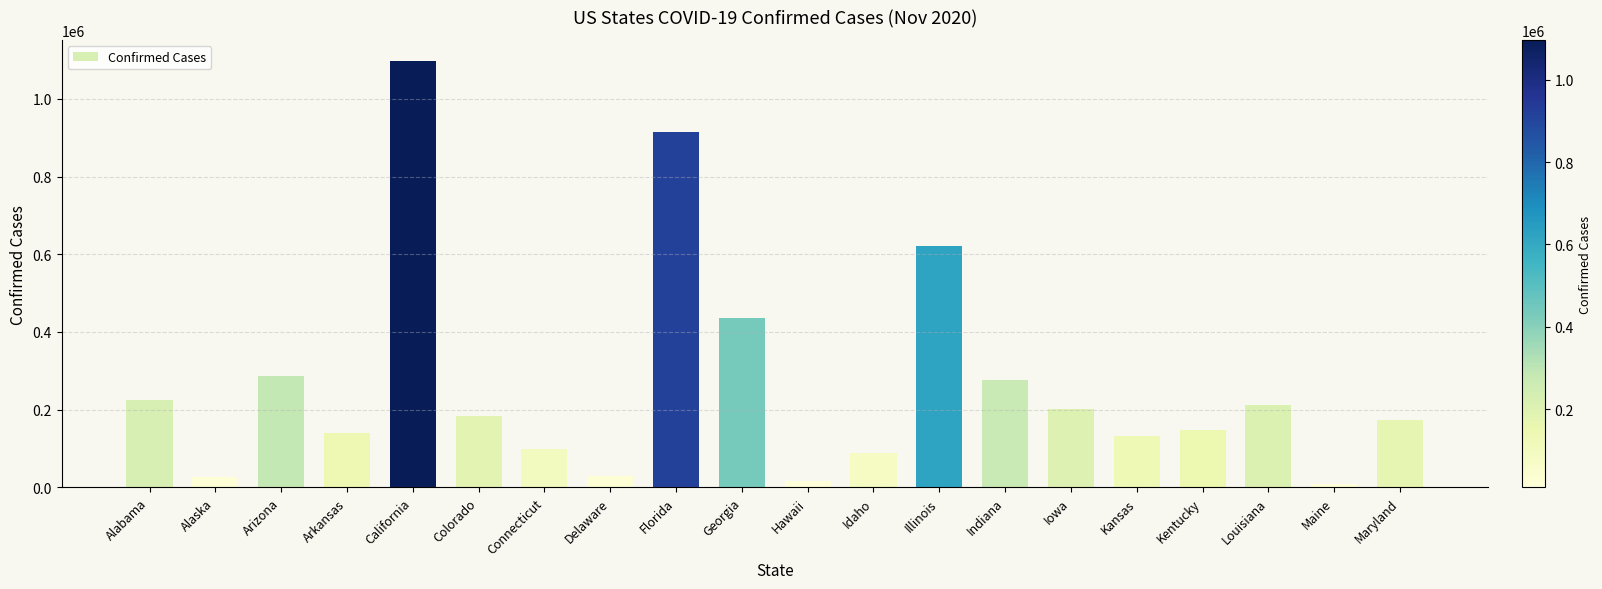

What is the label of the 12th bar from the right?

Florida